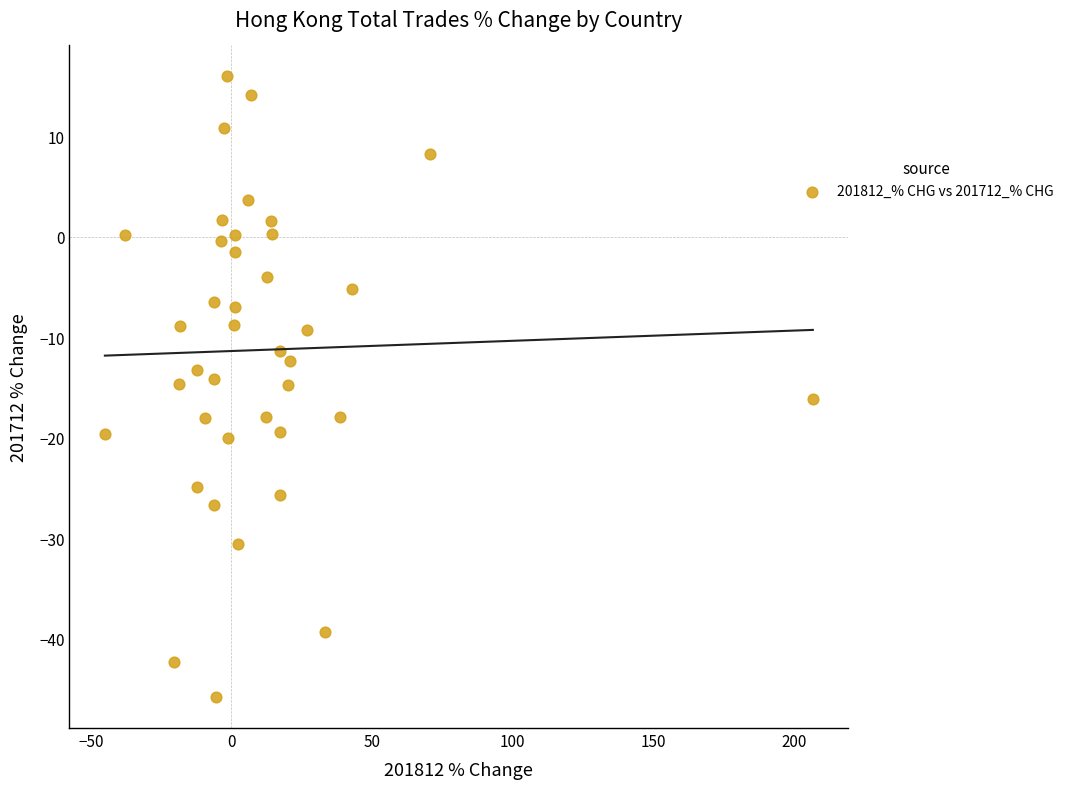

What is the range of Y values (max minus min)?

61.7